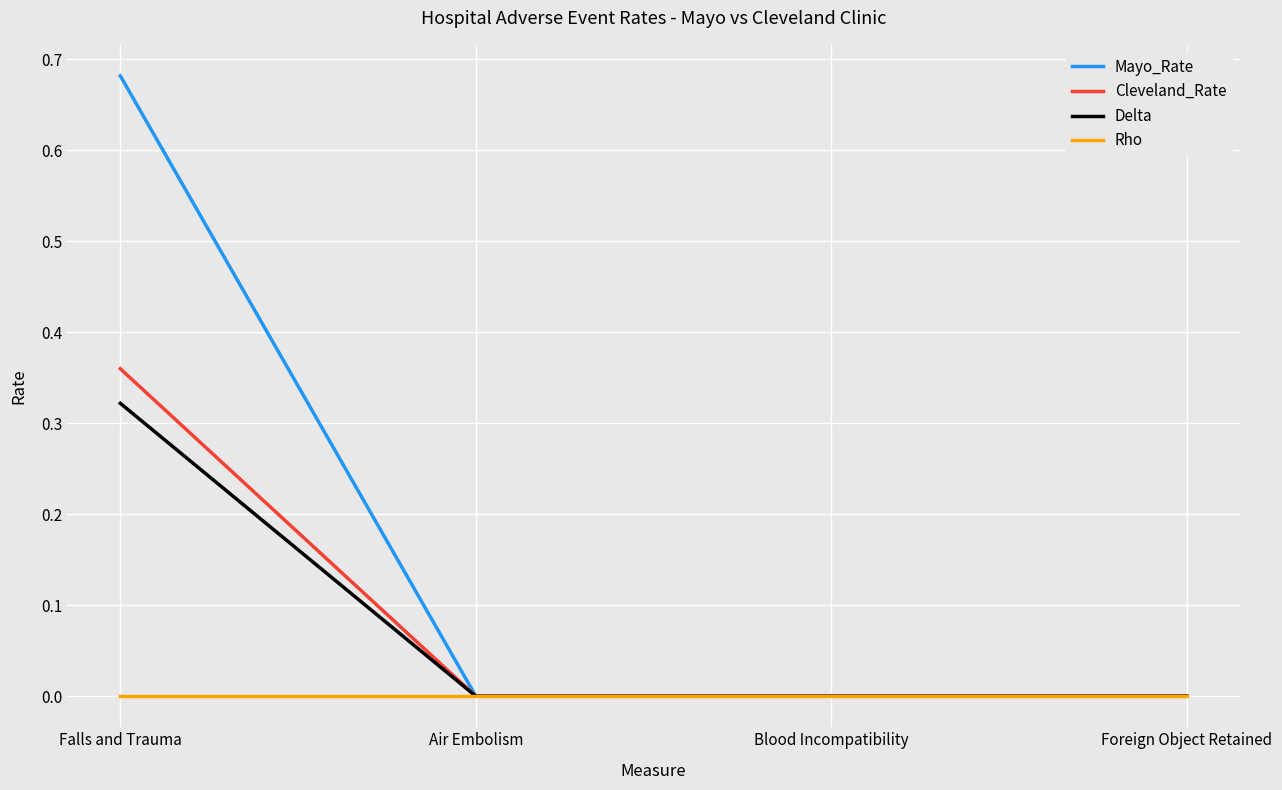

The value of Delta at Blood Incompatibility is 0.0. True or false?

True